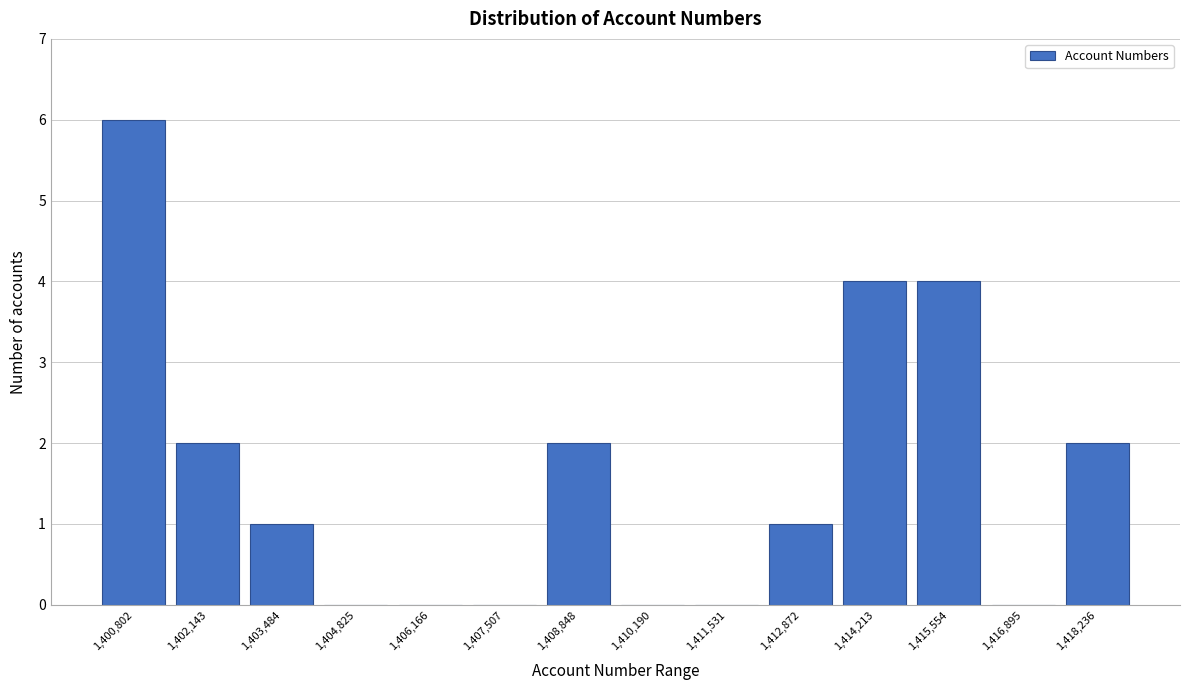

Reading left to right, transcribe this chart: for each bar, give the range it covers on the x-axis and its height. Neither the bar edges nor the heights are printed on the chart, so give them approximately, as read against the axes.

1400200 to 1401400: 6
1401400 to 1402800: 2
1402800 to 1404200: 1
1404200 to 1405400: 0
1405400 to 1406800: 0
1406800 to 1408200: 0
1408200 to 1409600: 2
1409600 to 1410800: 0
1410800 to 1412200: 0
1412200 to 1413600: 1
1413600 to 1414800: 4
1414800 to 1416200: 4
1416200 to 1417600: 0
1417600 to 1419000: 2